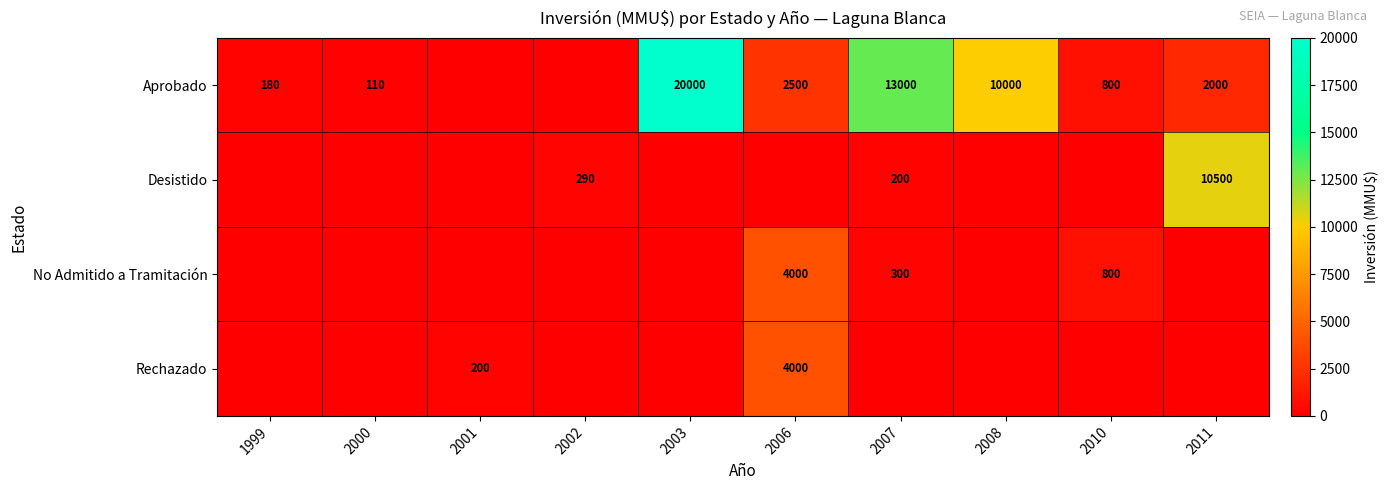

True or false: Aprobado has a value of 800 at 2010.

True